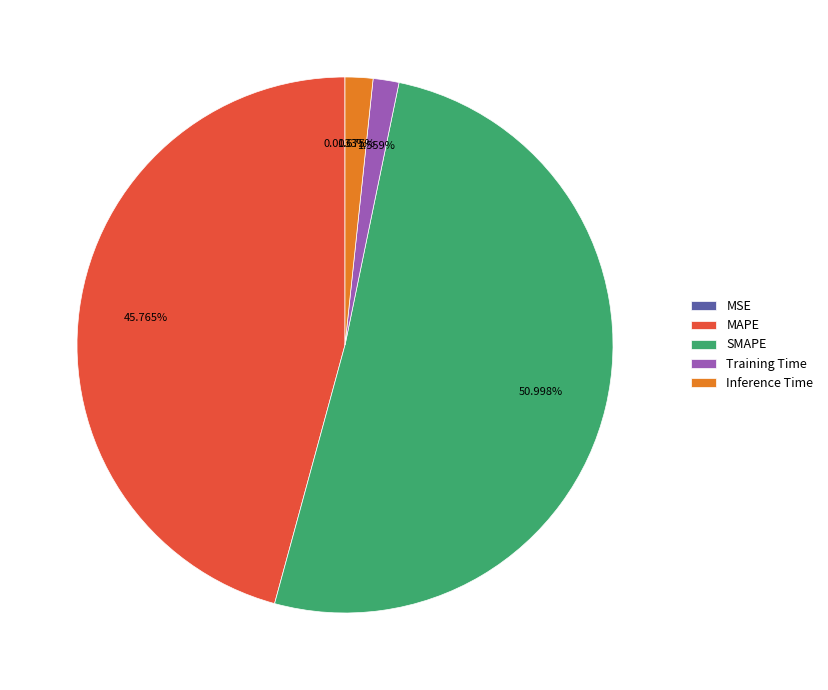

Is there a majority slice in this chart?

Yes